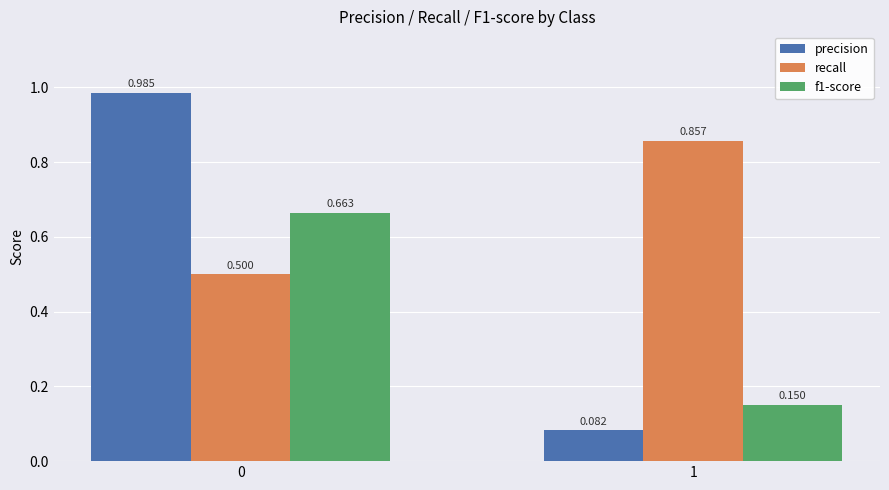

At which label does f1-score reach its minimum?

1